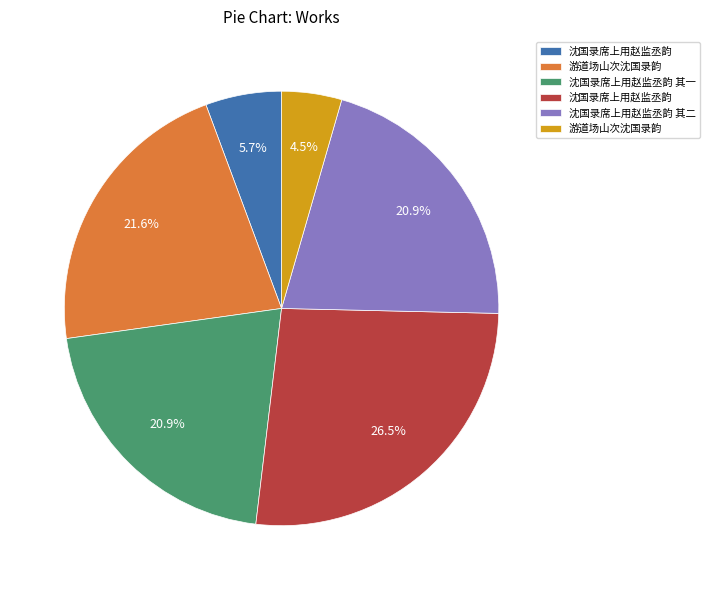

Is there a majority slice in this chart?

No